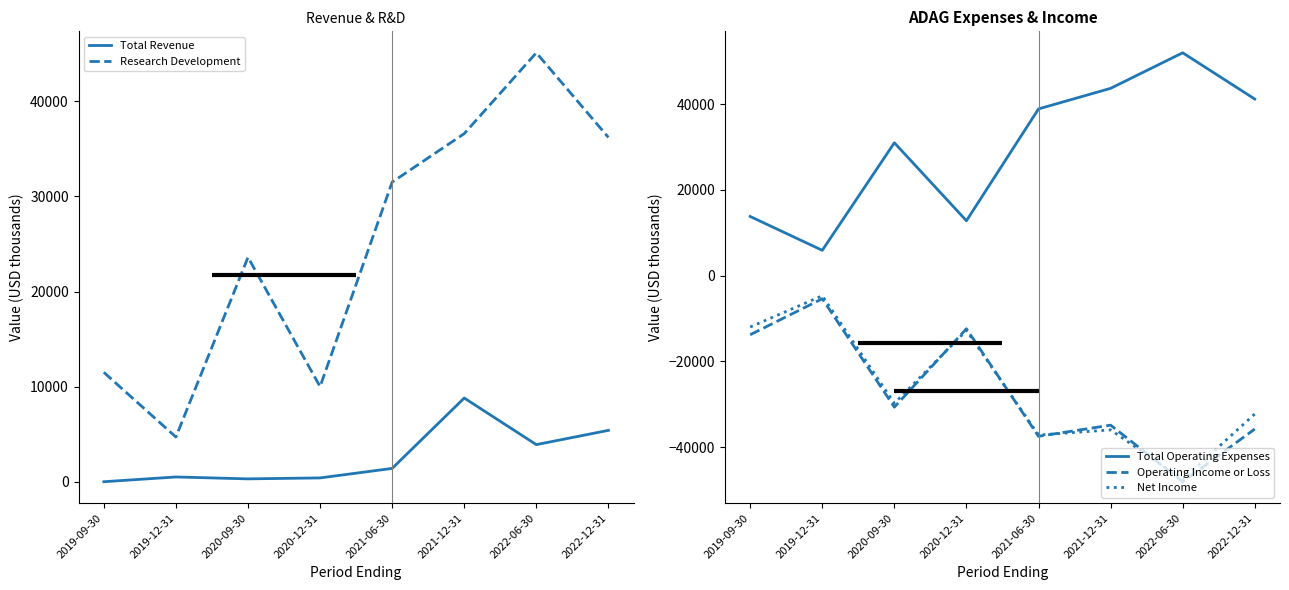

How many data points does each series have?

8